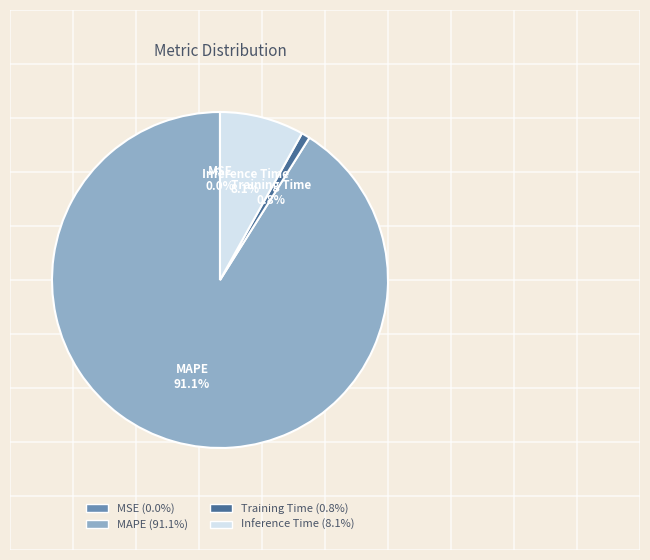

What is the largest slice in the pie chart?

MAPE